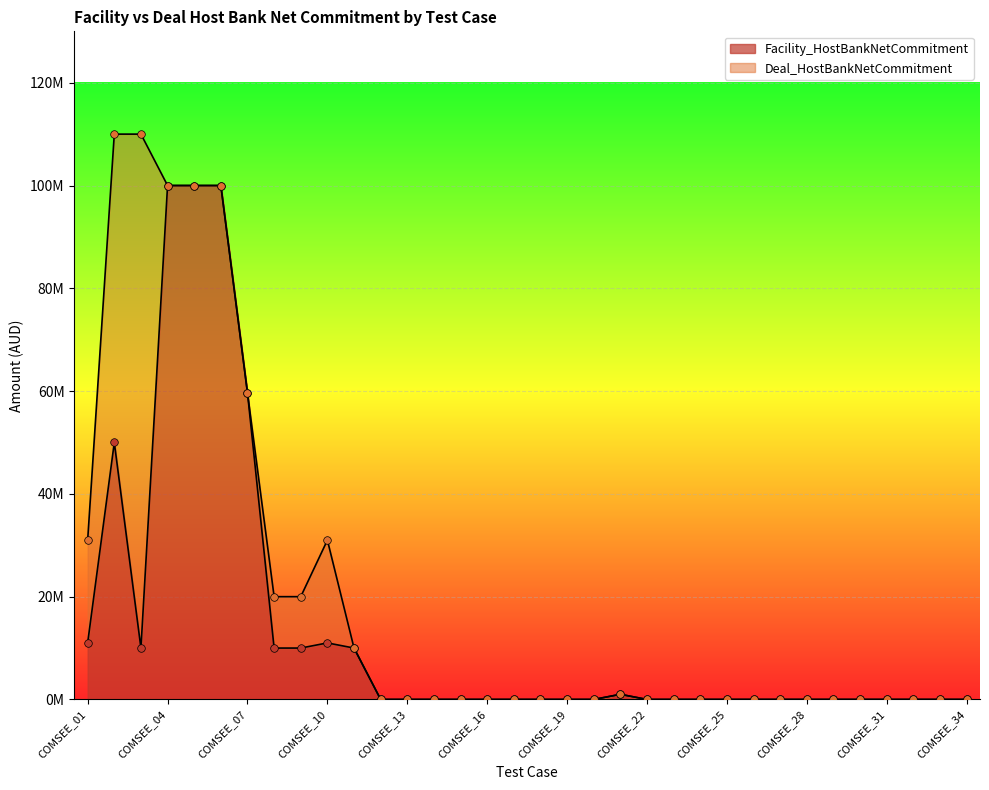

Which series contains the lowest Y value?

Facility_HostBankNetCommitment